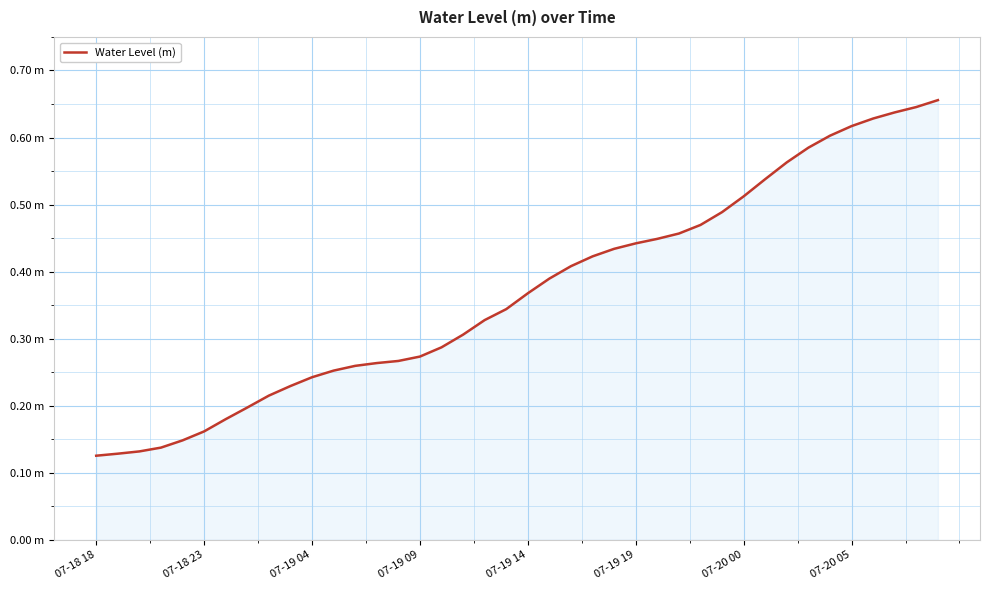

Is this an area chart (filled region under the line)?

Yes